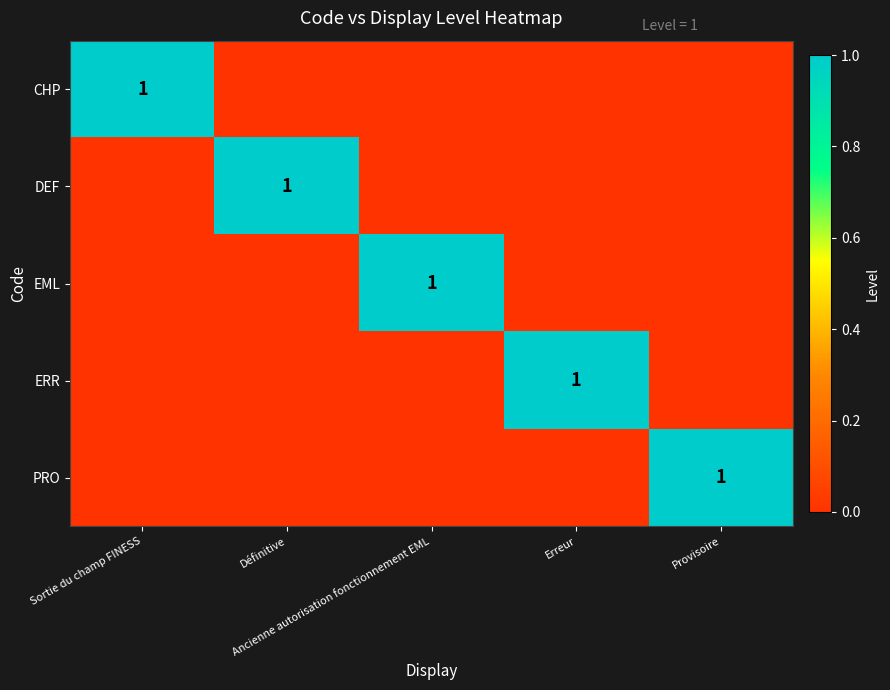

At Erreur, list the series in order from largest to smallest.

ERR, CHP, DEF, EML, PRO